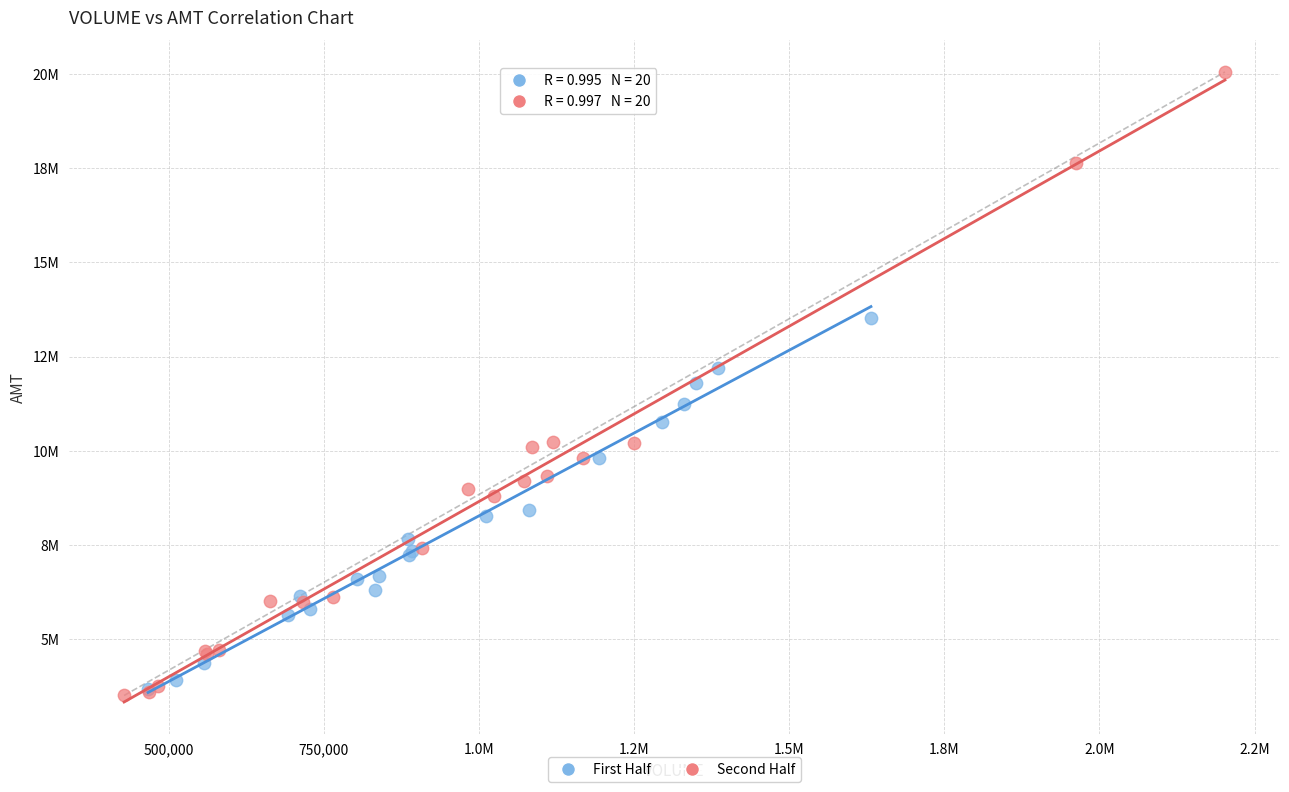

What are all the series names shown in the legend?

First Half, Second Half